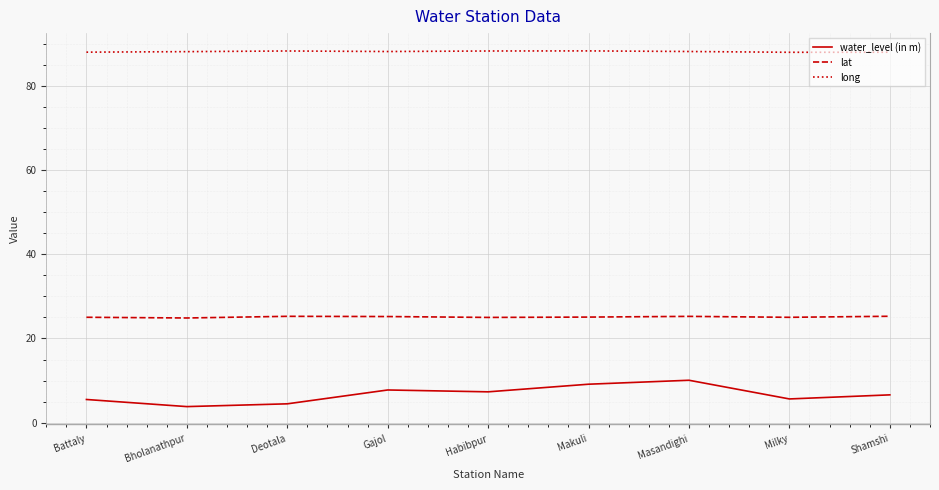

At how many categories does at least one series exceed 41?

9